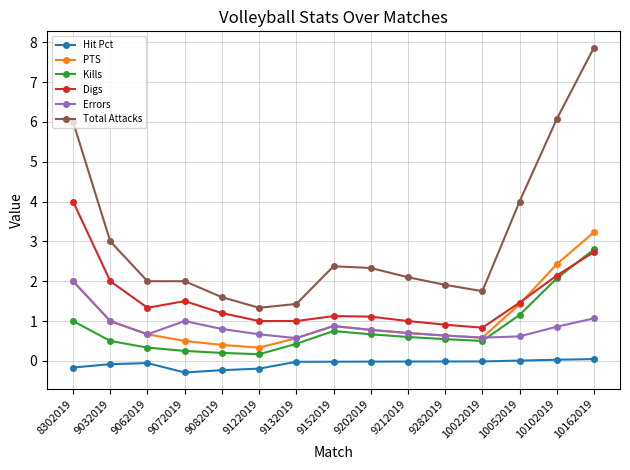

Is it true that PTS equals 0.4 at 9212019?

False